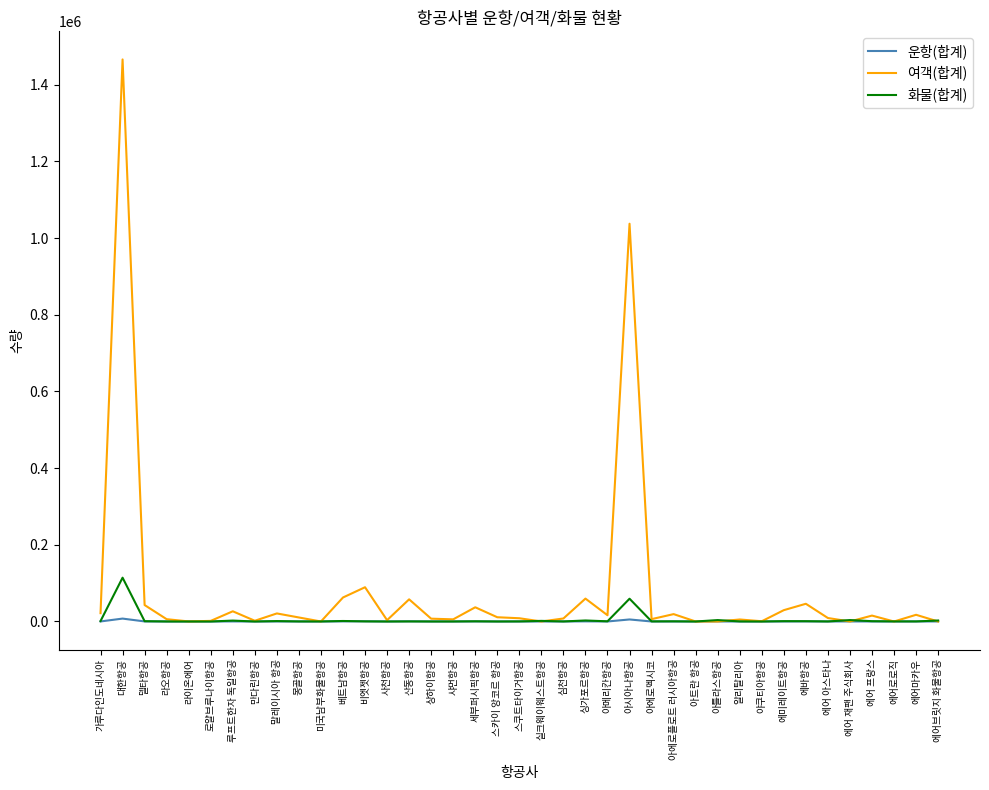

Rank the series by their maximum value, from highest to lowest.

여객(합계), 화물(합계), 운항(합계)